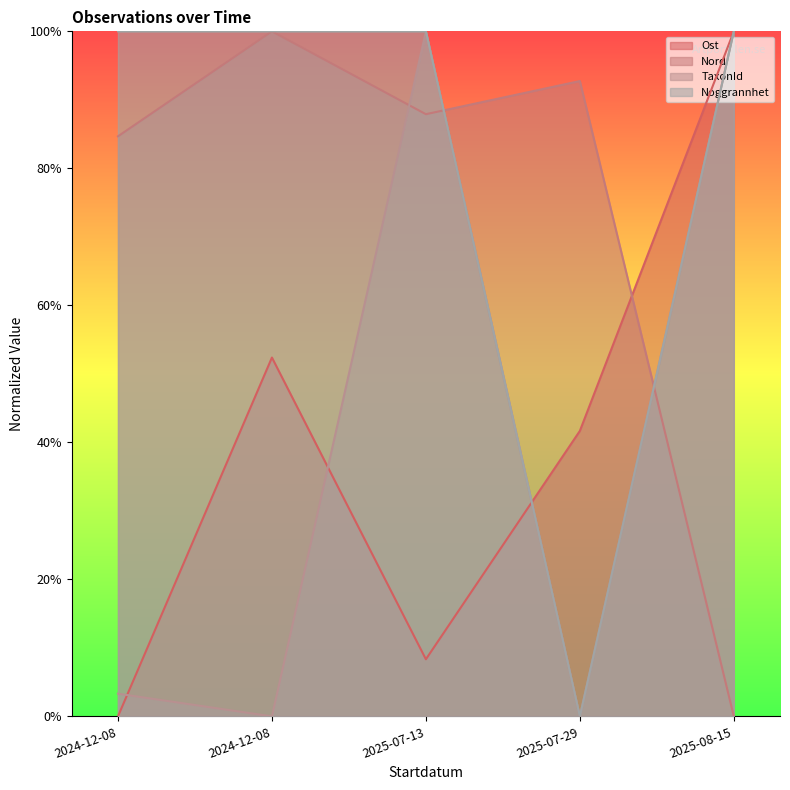

What is the highest value of the Noggrannhet series?

1.0